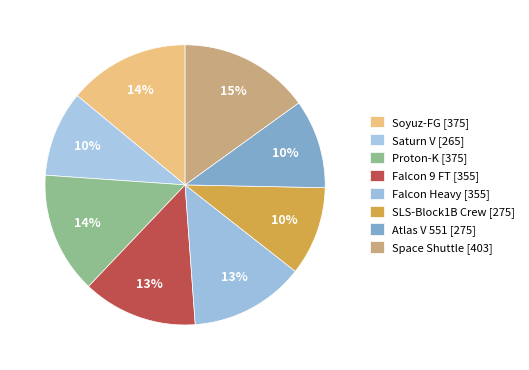

How many segments does this pie chart have?

8